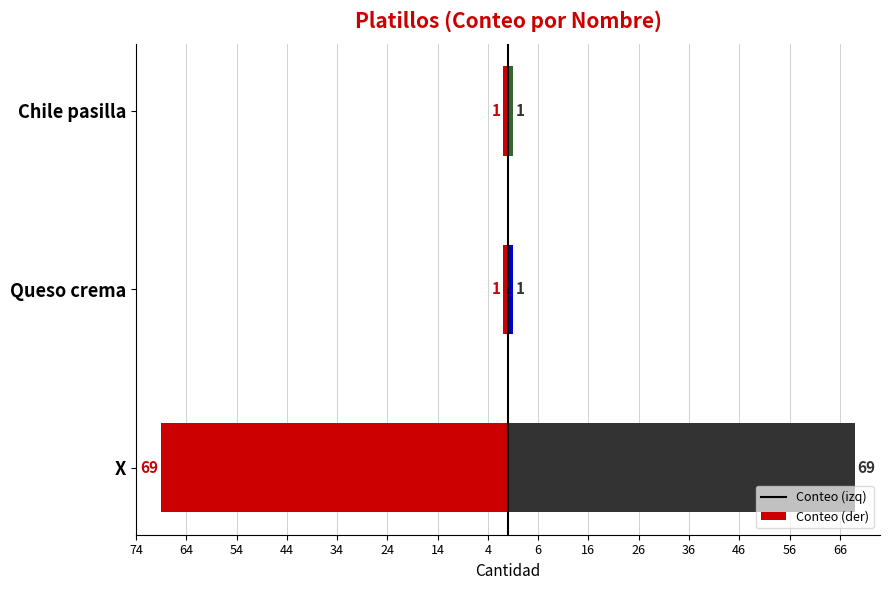

Count the number of data series in this chart.

2